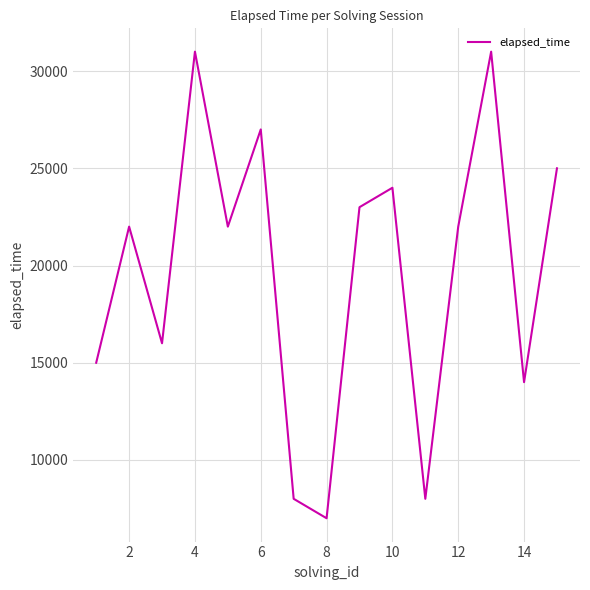

What is the difference between the maximum and minimum values?

24000